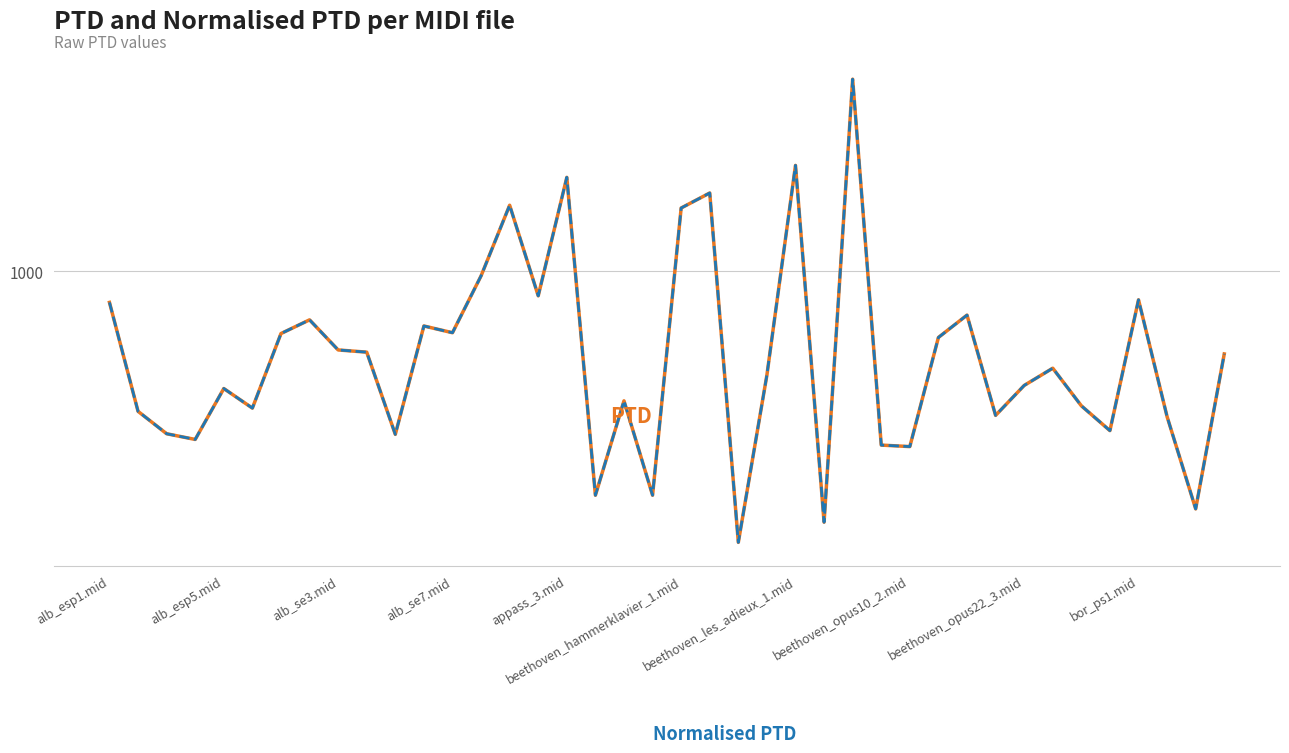

Between 26 and 17, which is larger?

26